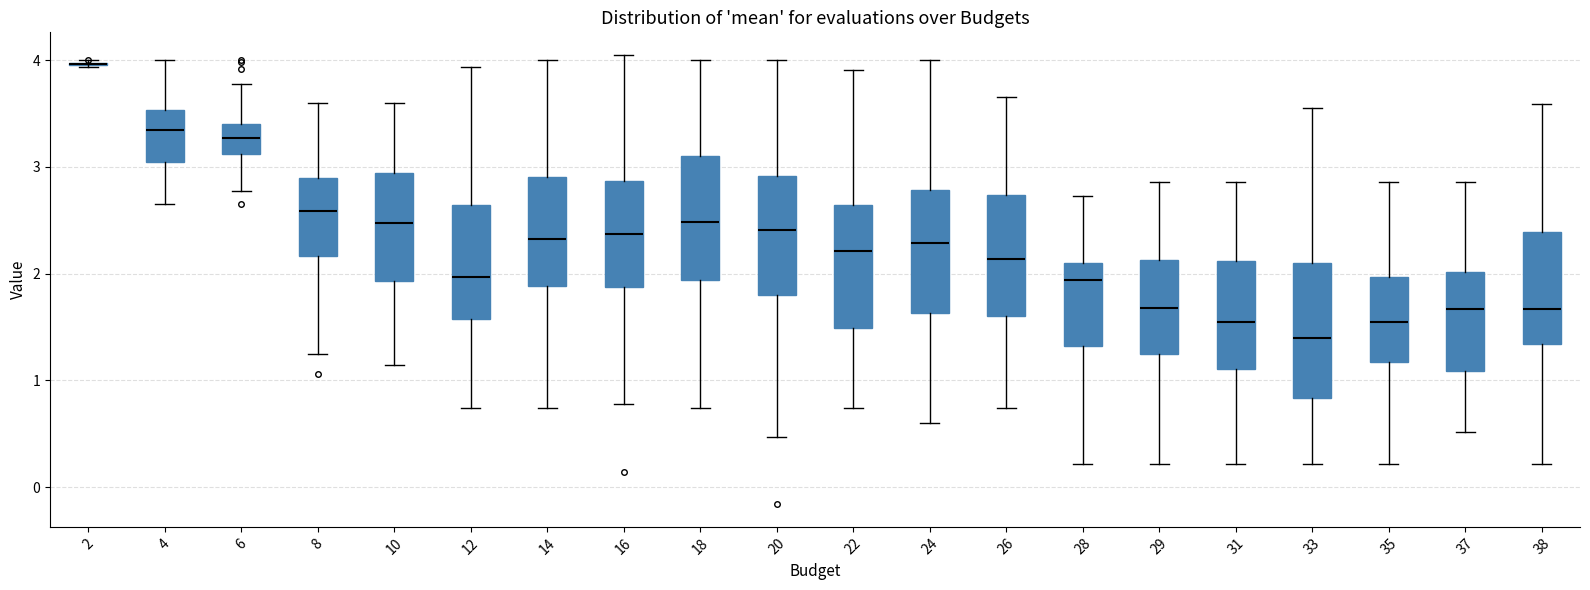

Where does the median line of the box at x = 18 sit on the y-axis? The values are not printed on the chart, so give them approximately, as read against the axis.

2.5